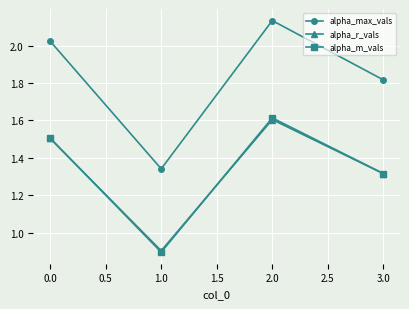

How many lines are shown in the chart?

3